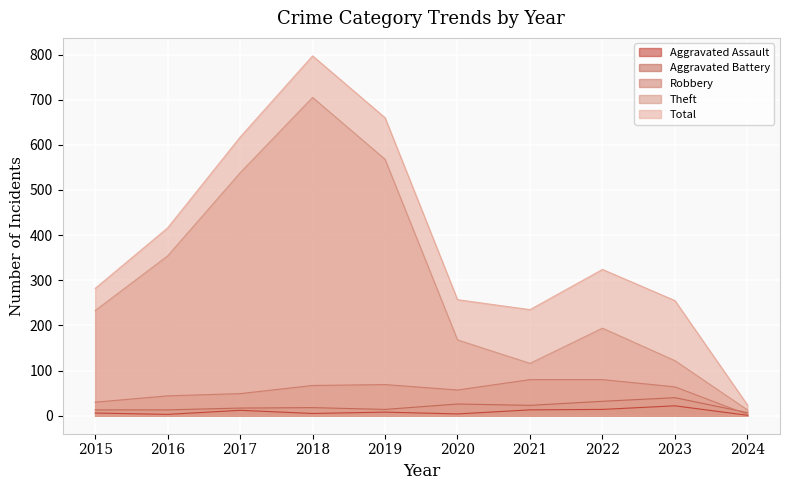

What is the difference between the Aggravated Assault values at 2017 and 2023?

10